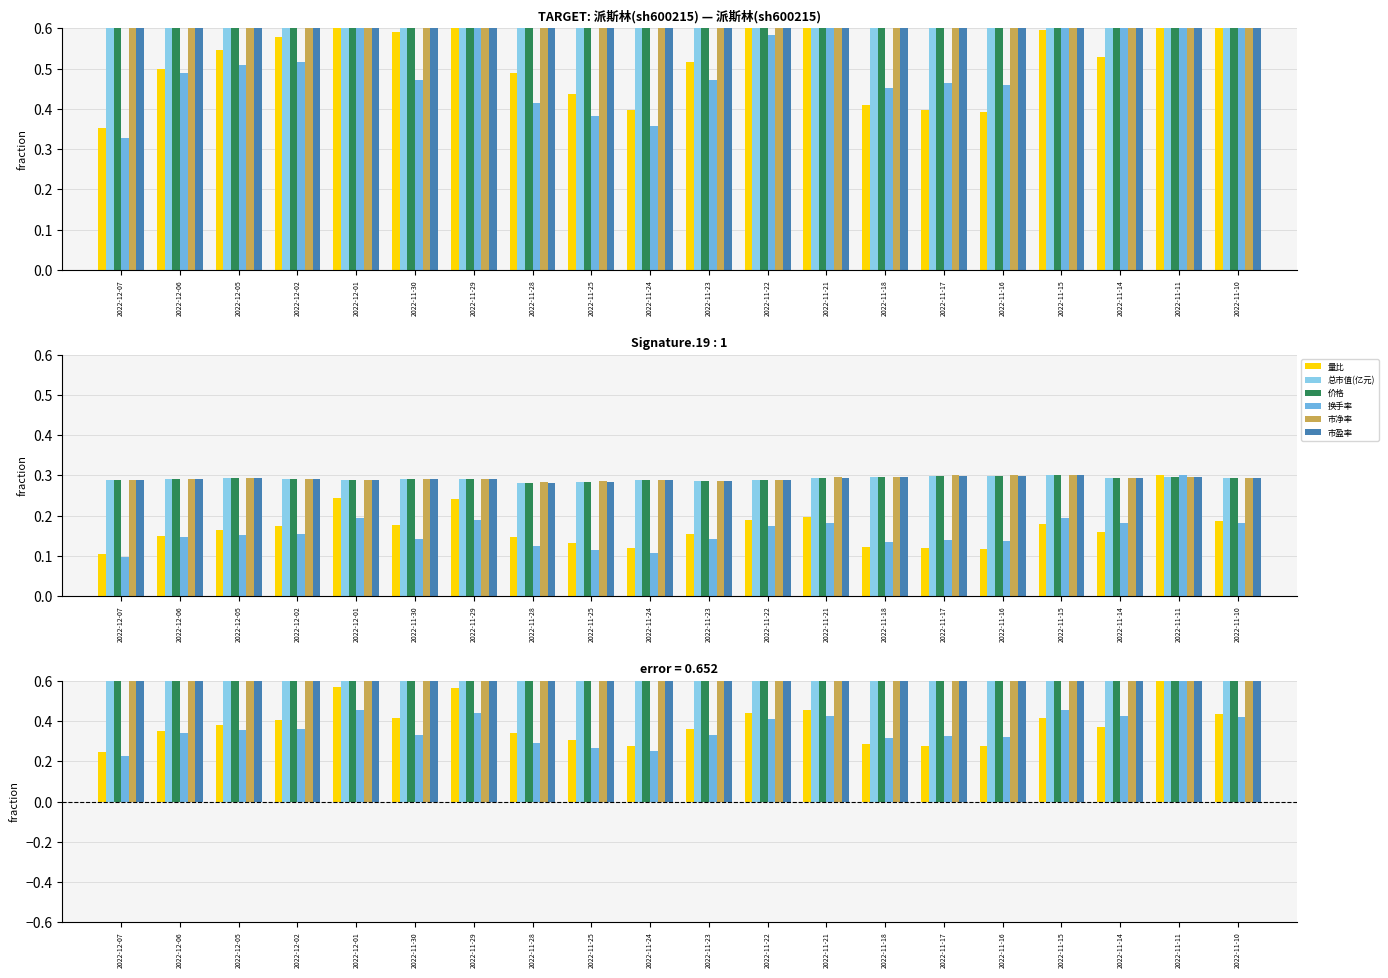

What is the value of the 换手率 bar at the 6th from the left?

0.3